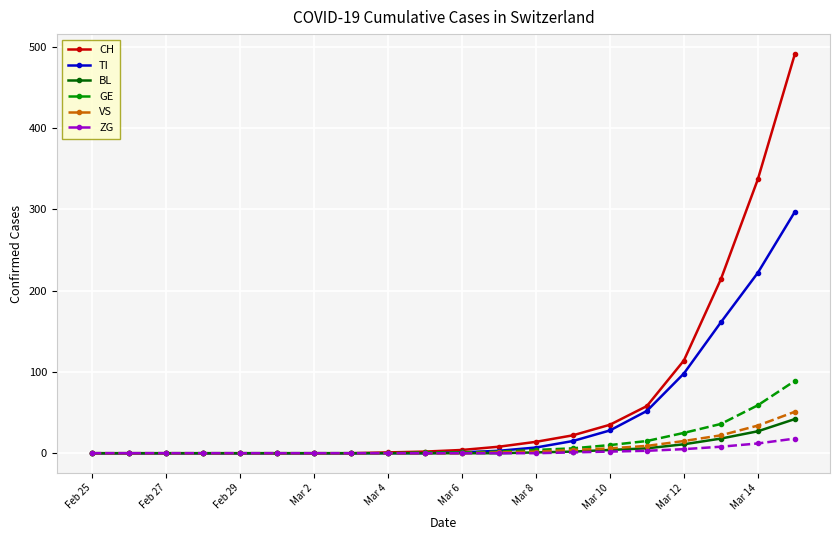

What is the highest value of the BL series?

42